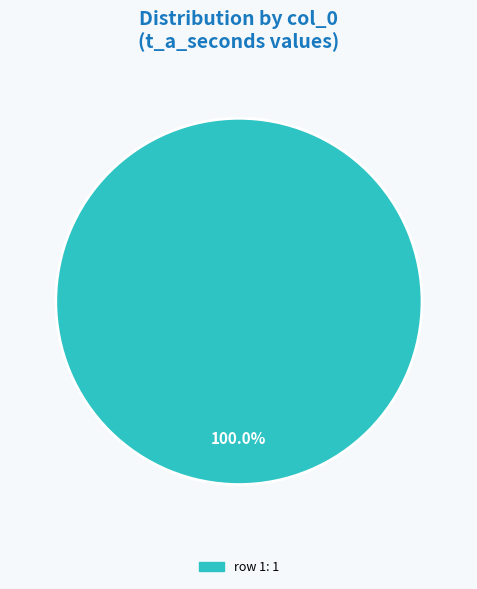

Is there a majority slice in this chart?

Yes